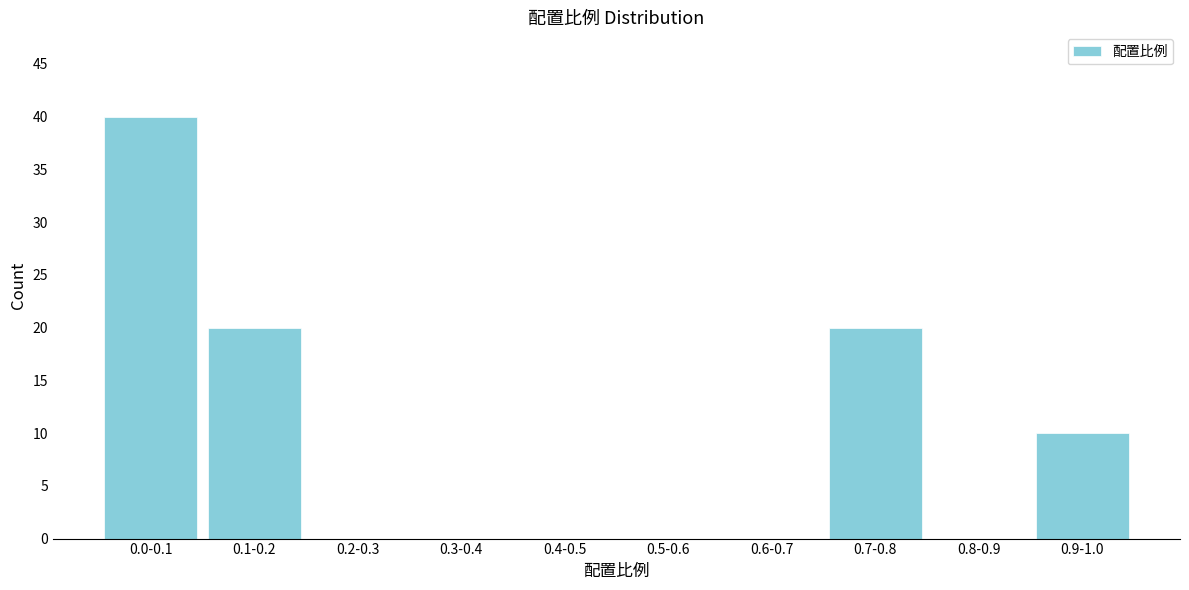

Reading right to left, list all the values displayed in this chart.

0.9-1.0=10	0.8-0.9=0	0.7-0.8=20	0.6-0.7=0	0.5-0.6=0	0.4-0.5=0	0.3-0.4=0	0.2-0.3=0	0.1-0.2=20	0.0-0.1=40